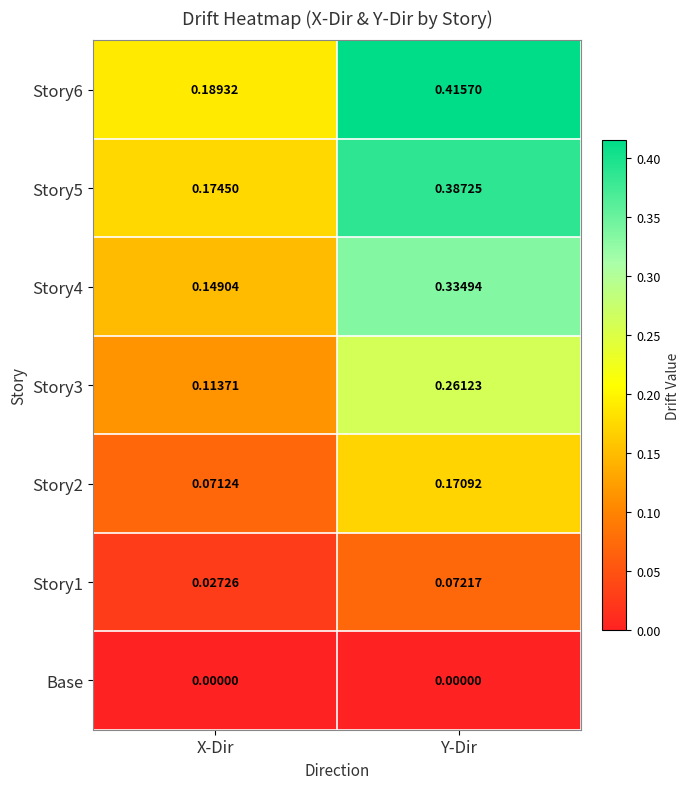

Which label corresponds to the largest value in the chart?

Y-Dir